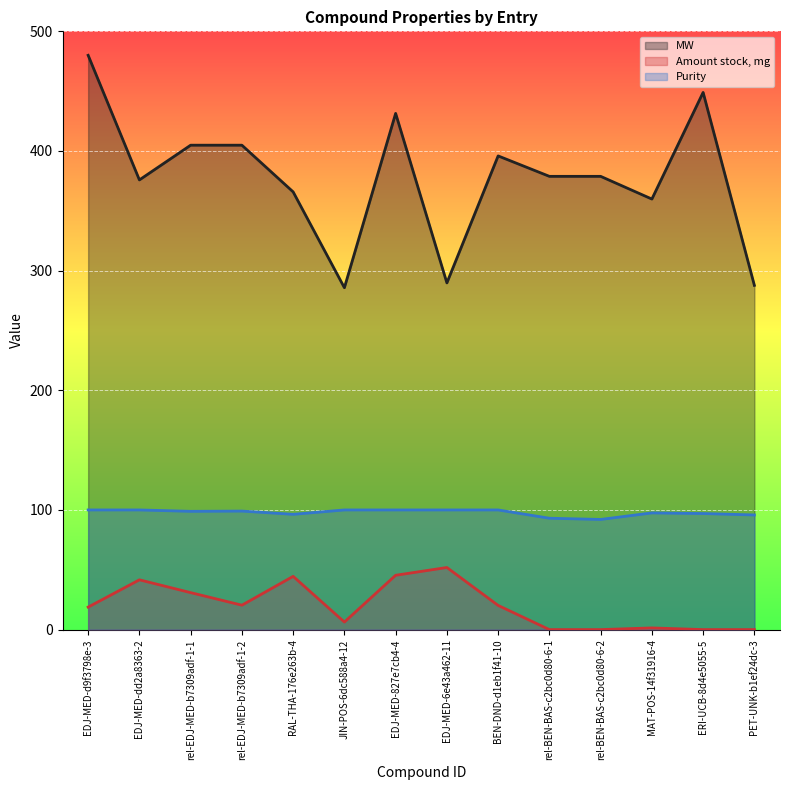

Count the number of categories in the chart.

14